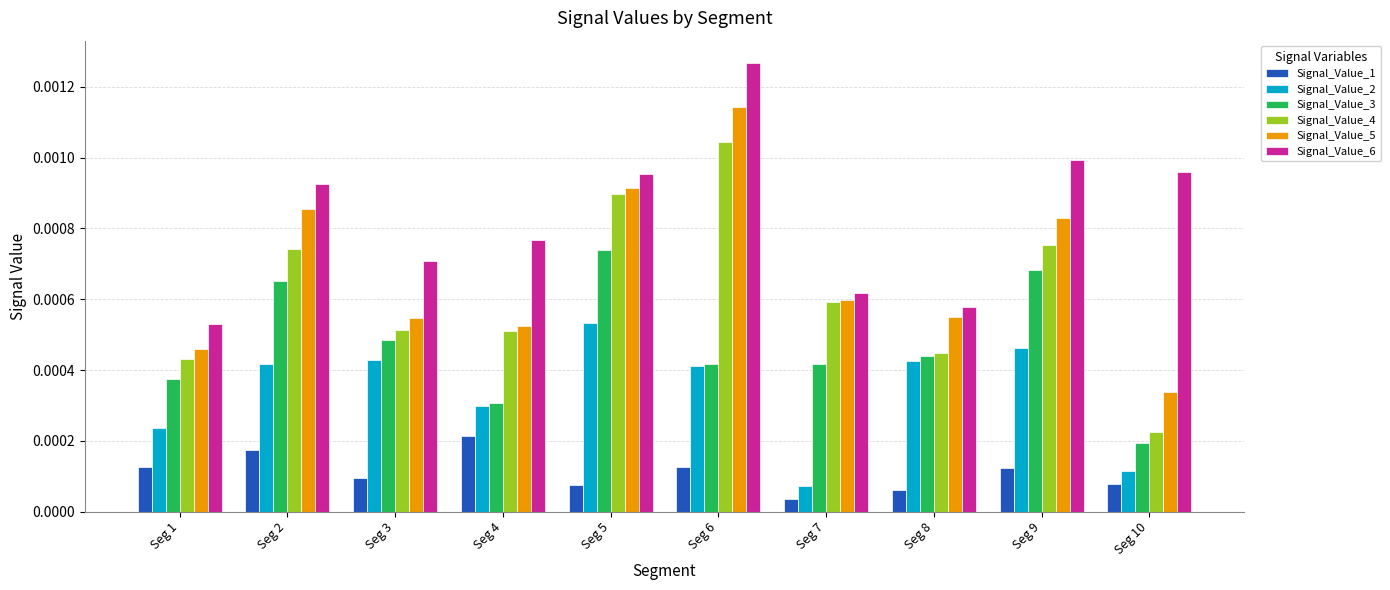

Which series has the largest range (max minus min)?

Signal_Value_4